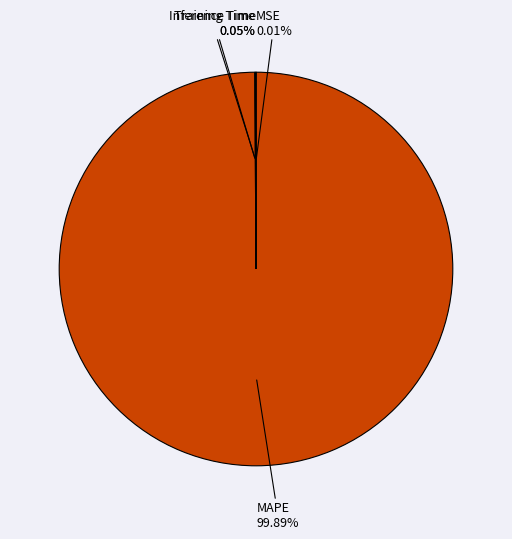

What is the largest slice in the pie chart?

MAPE